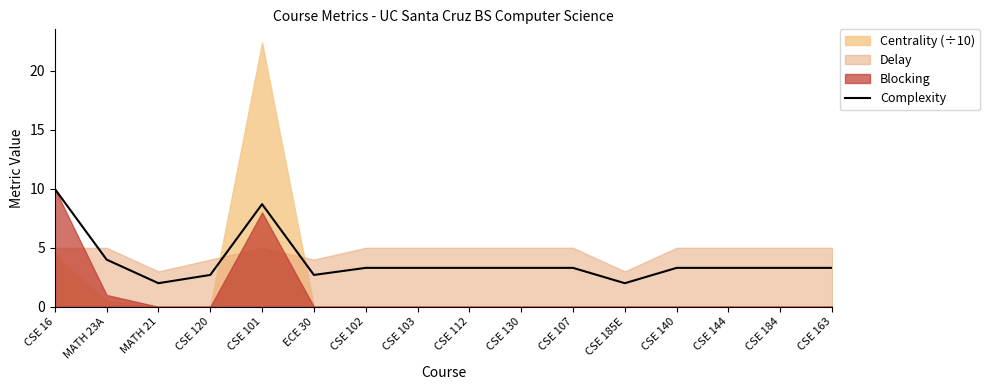

What is the value of the 10th point from the left?

3.3